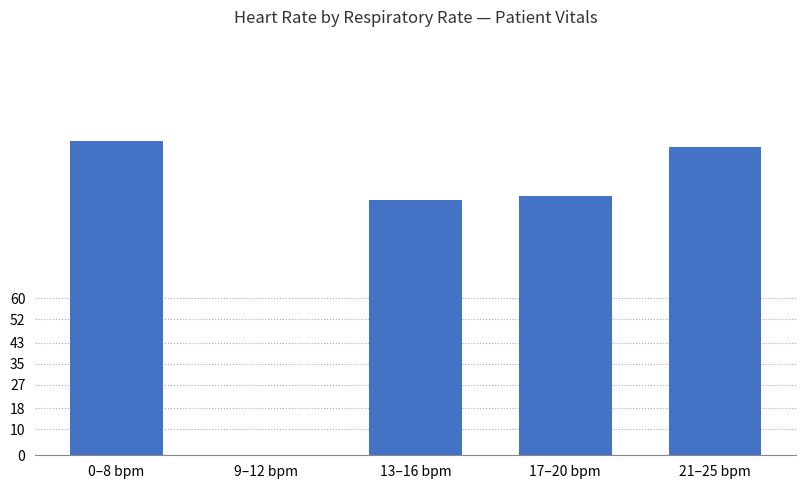

How many series are shown in this chart?

1